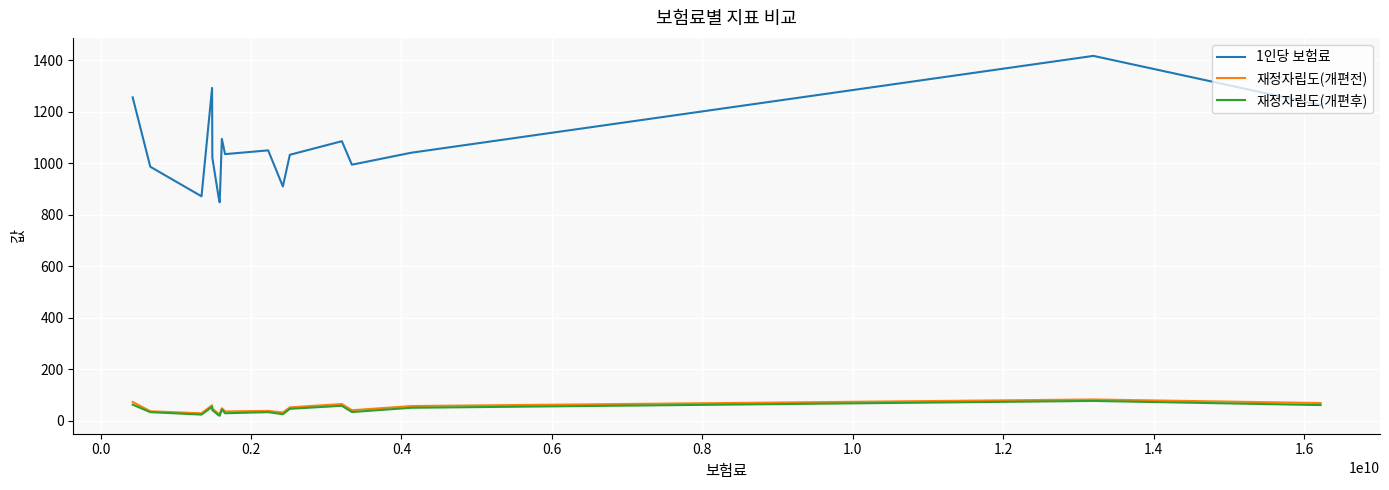

In 재정자립도(개편전), how many points are higher than both neighbors (excluding endpoints)?

5